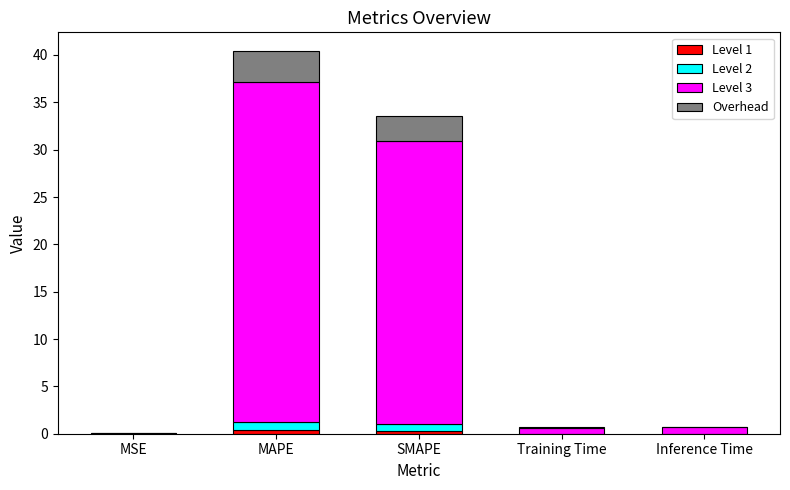

At which category is the sum across all series the highest?

MAPE